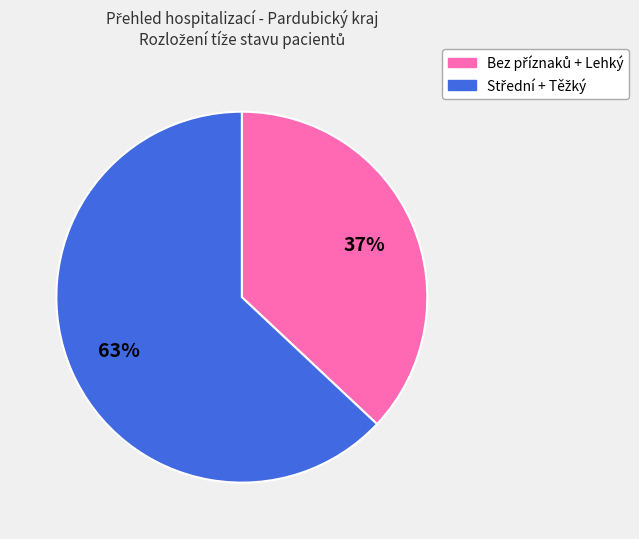

To the nearest percent, what is the difference between the largest and smallest slice percentages?

26%